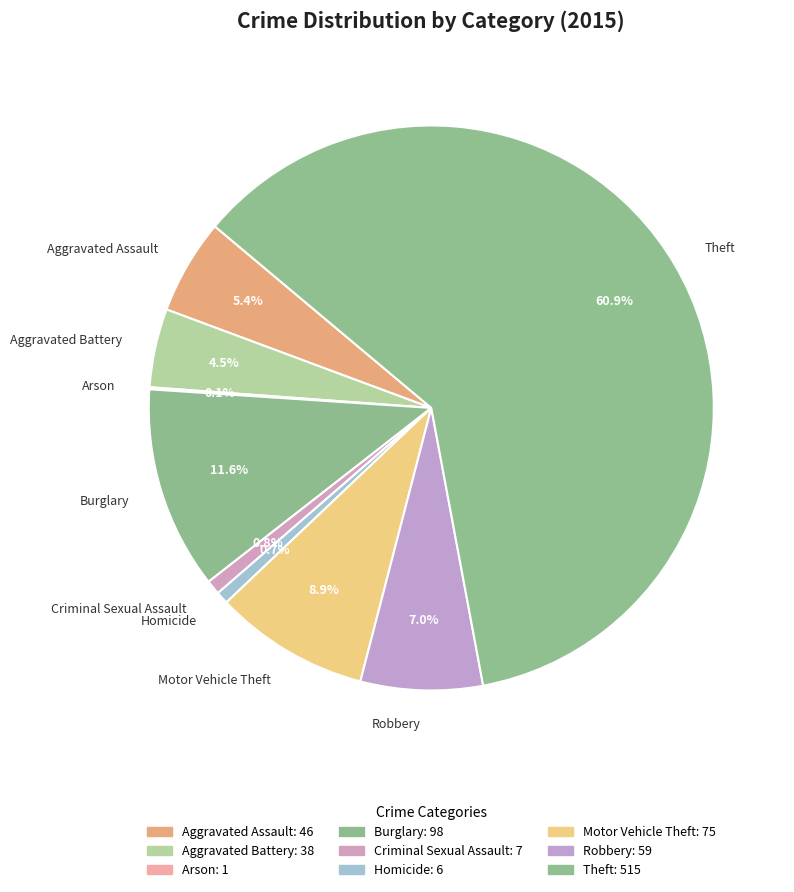

What is the largest slice in the pie chart?

Theft